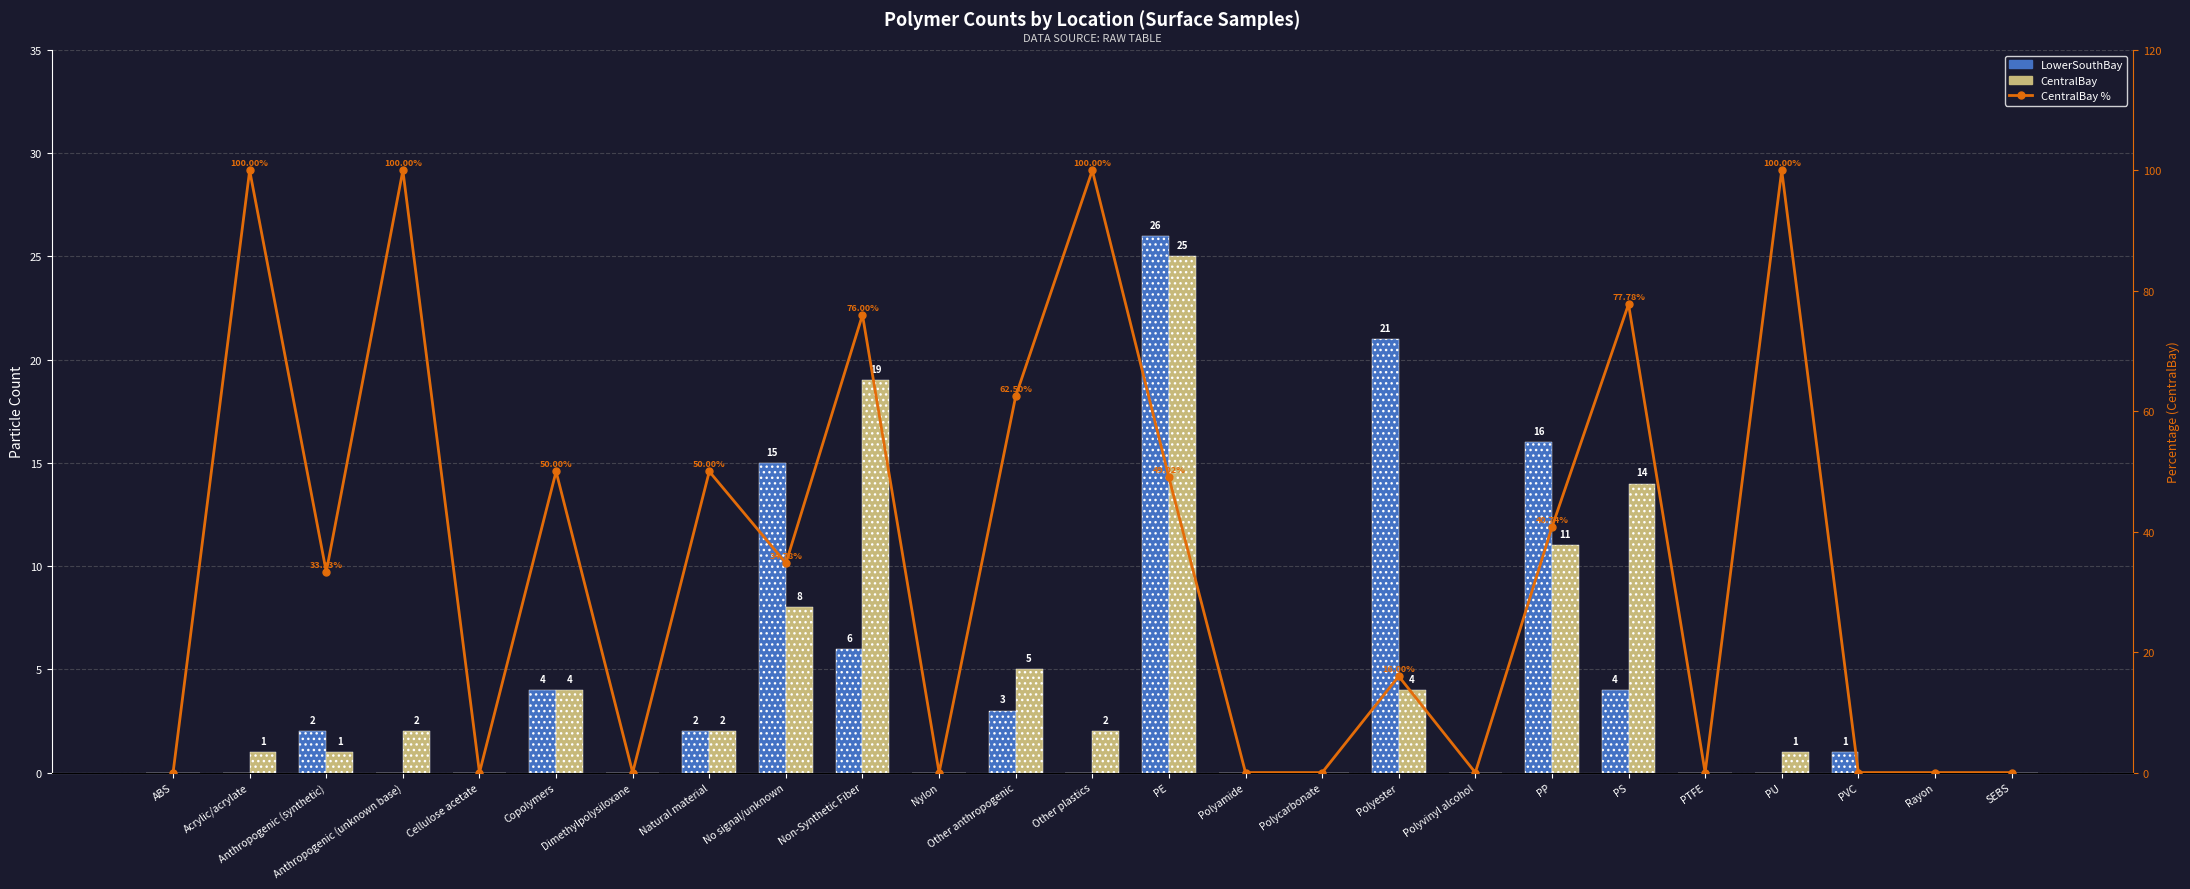

How many values in LowerSouthBay are above zero?

11